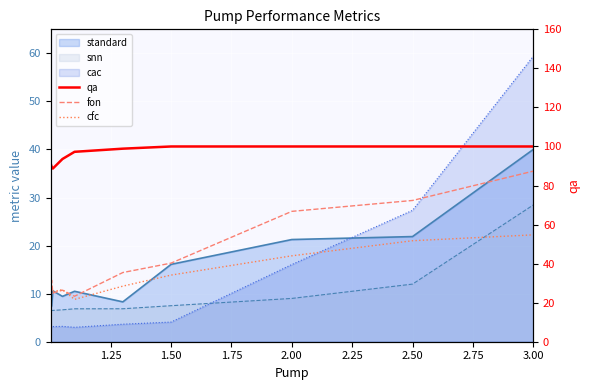

Between 1.25 and 2.25, which is larger?

2.25